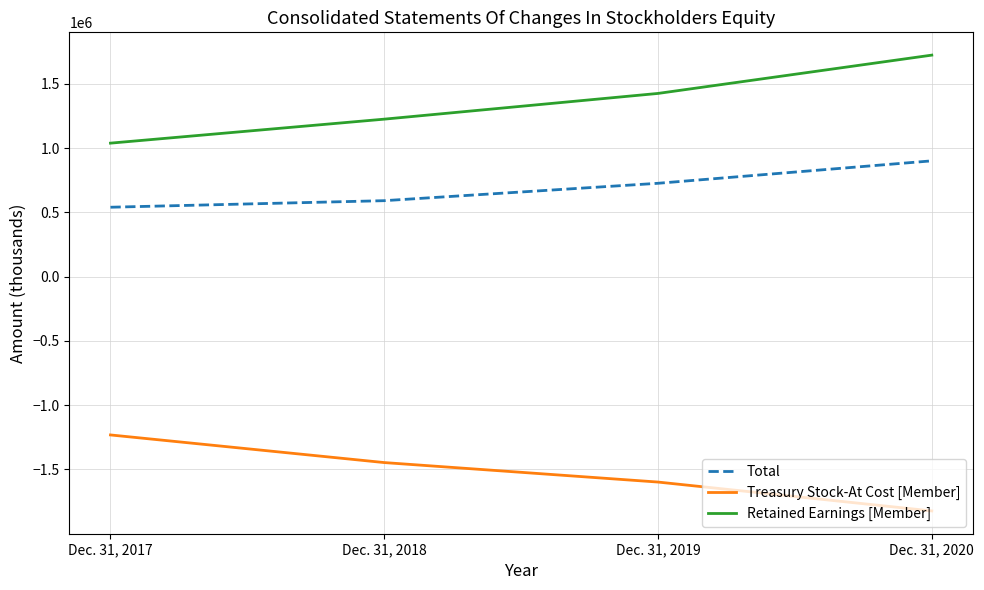

What is the spread (max minus min) of values at Dec. 31, 2019?

3023692